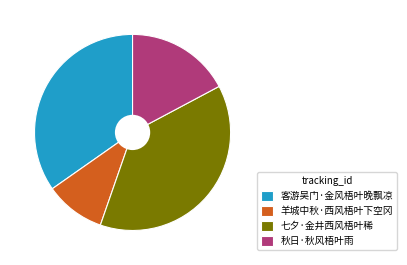

Which category has the biggest portion of the pie?

七夕·金井西风梧叶稀